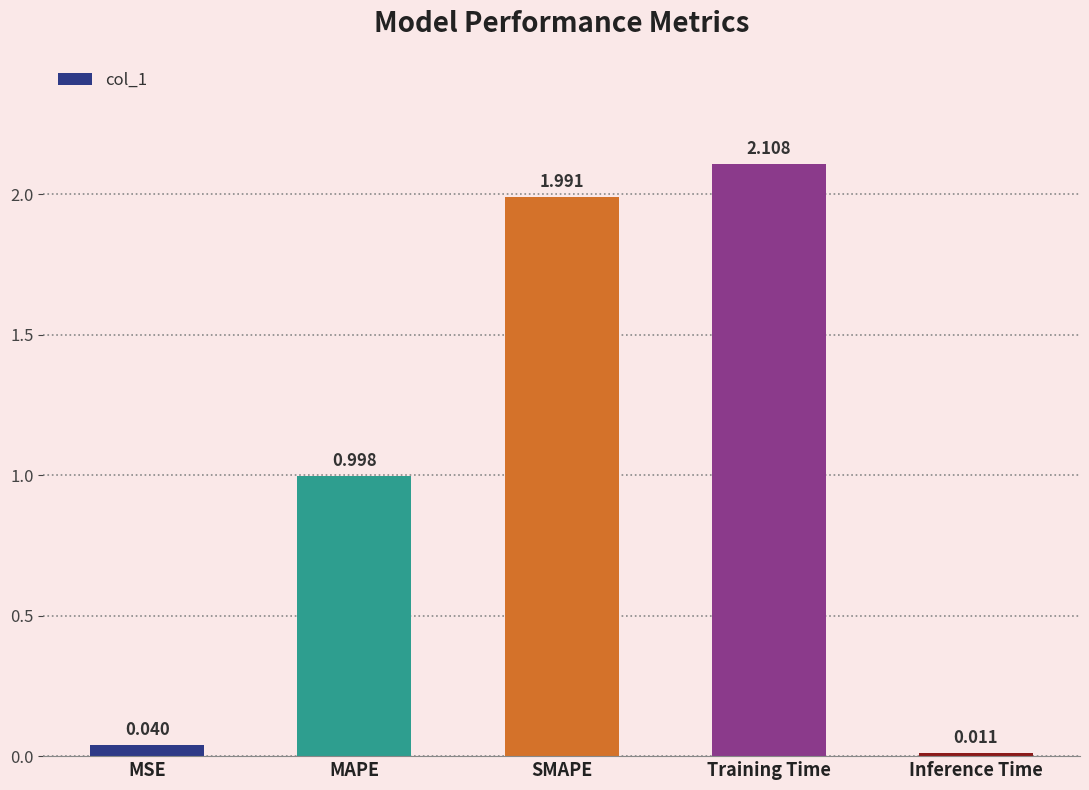

At which label is the value closest to 1?

MAPE